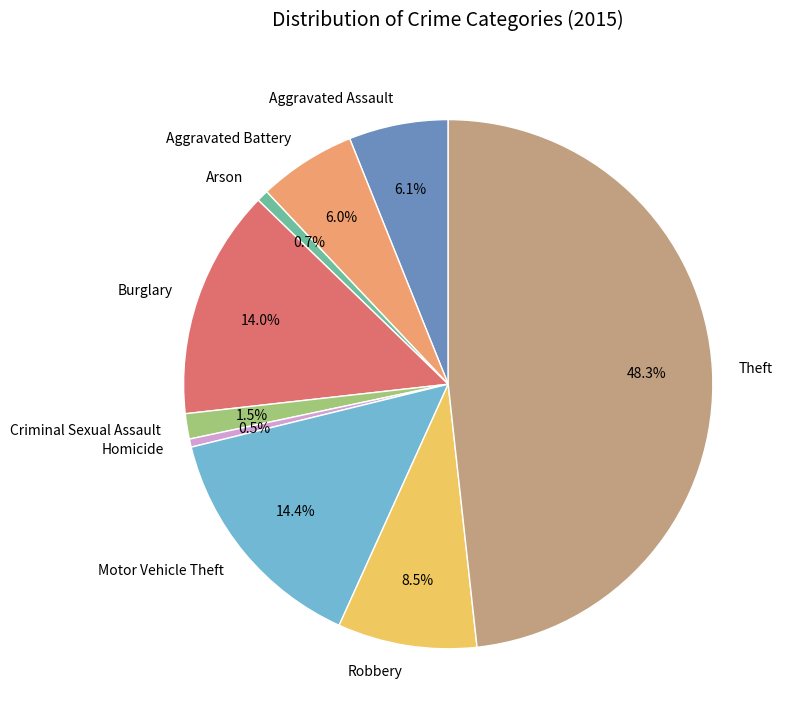

Approximately how many times larger is the value at Homicide compared to Robbery?

0.1